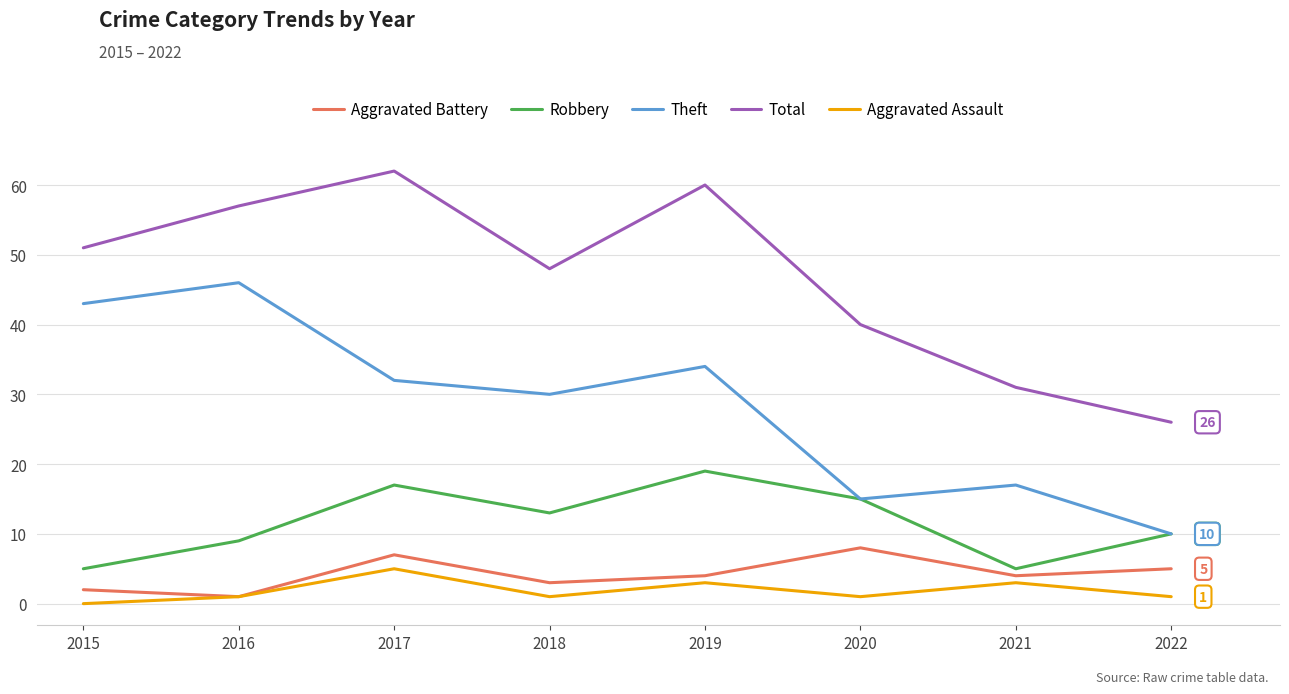

True or false: Total has a value of 14 at 2018.

False